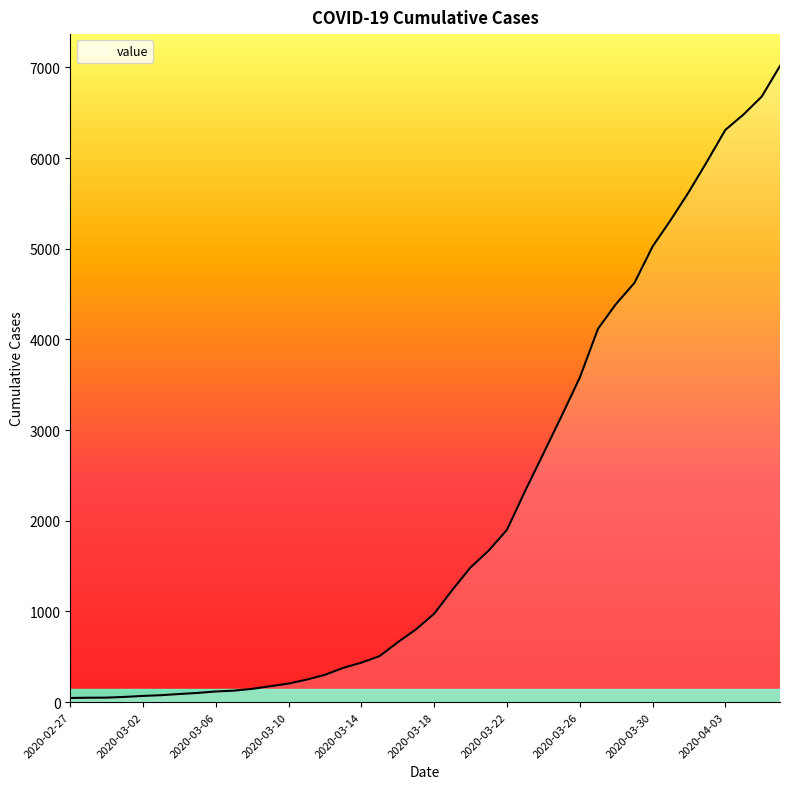

How many lines are shown in the chart?

1